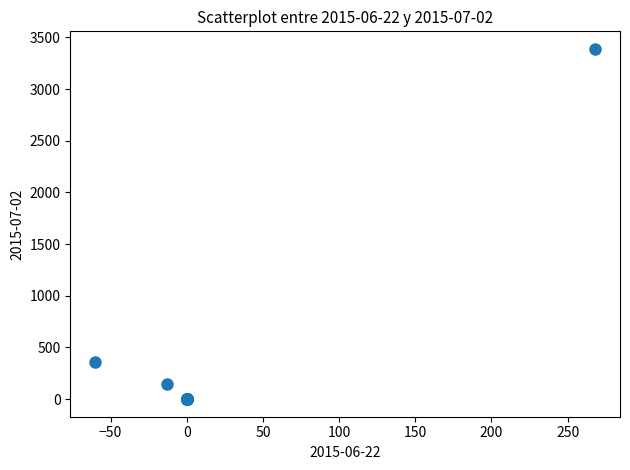

What Y value in the scatter plot is closest to 1694?

355